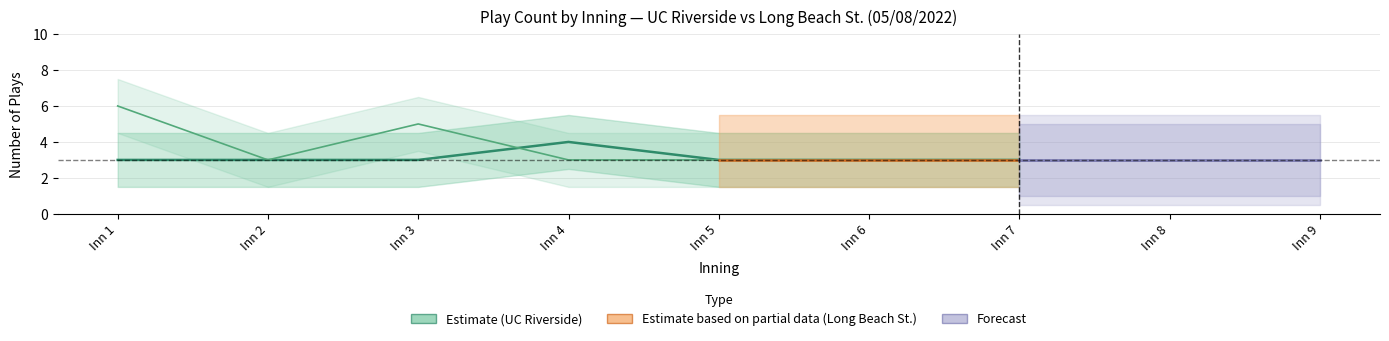

Read the UCR_plays value at 8.

3